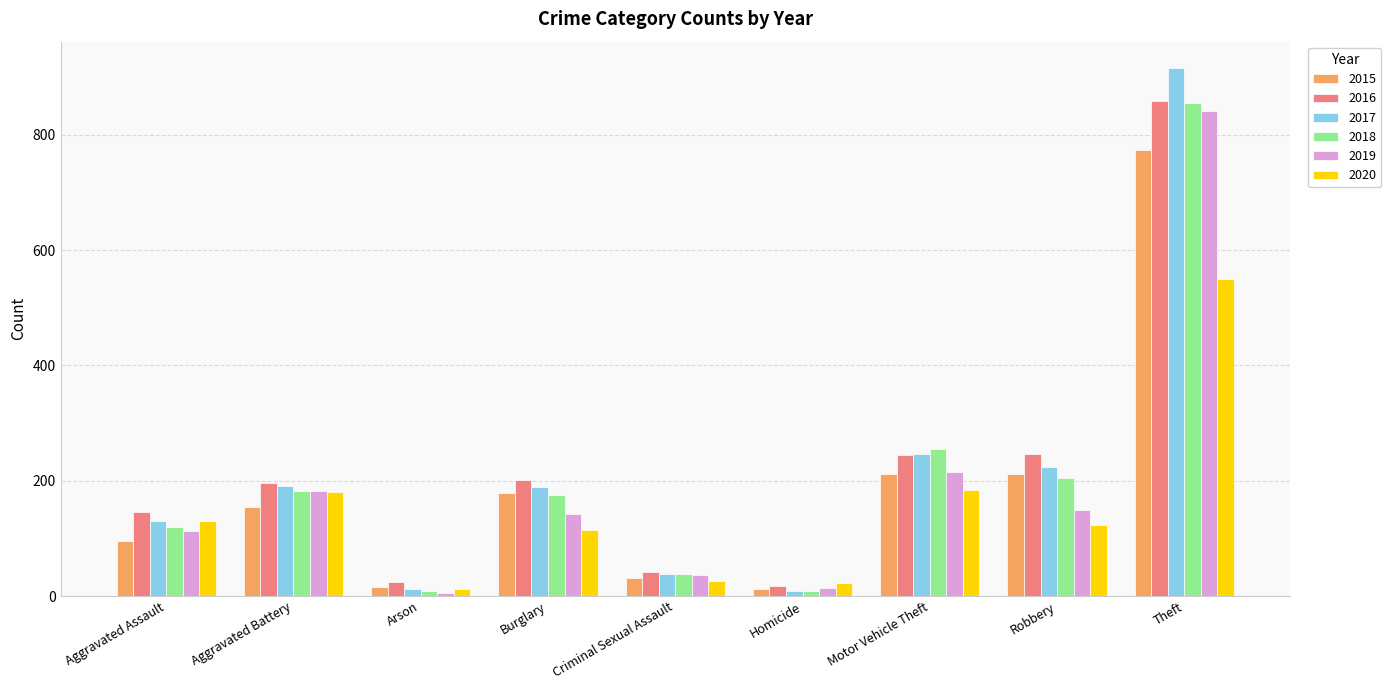

What is the difference between the highest and lowest values at Burglary?

86